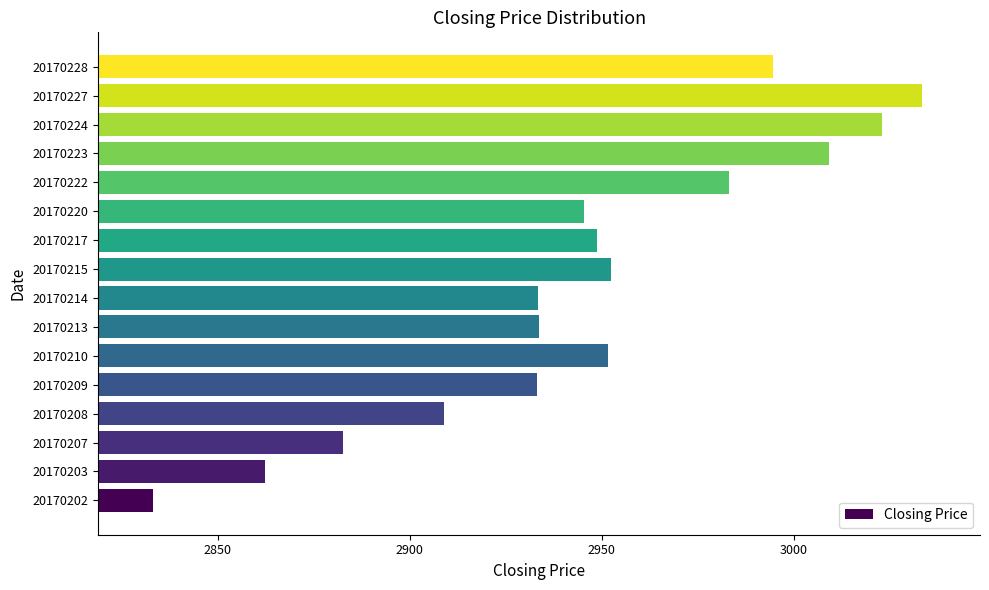

What is the difference between the values at 20170223 and 20170222?

26.0